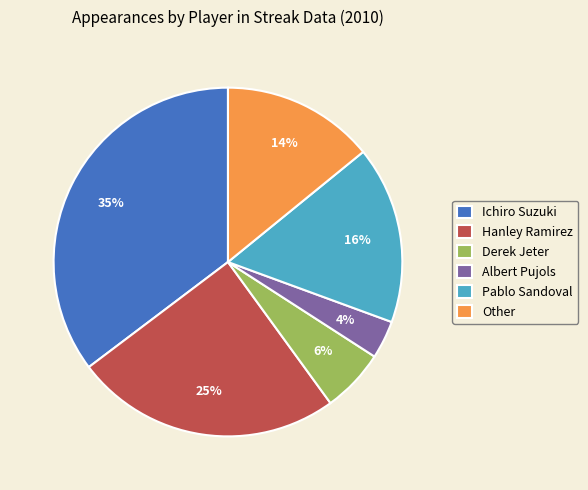

The Other slice represents 6% of the pie. True or false?

False